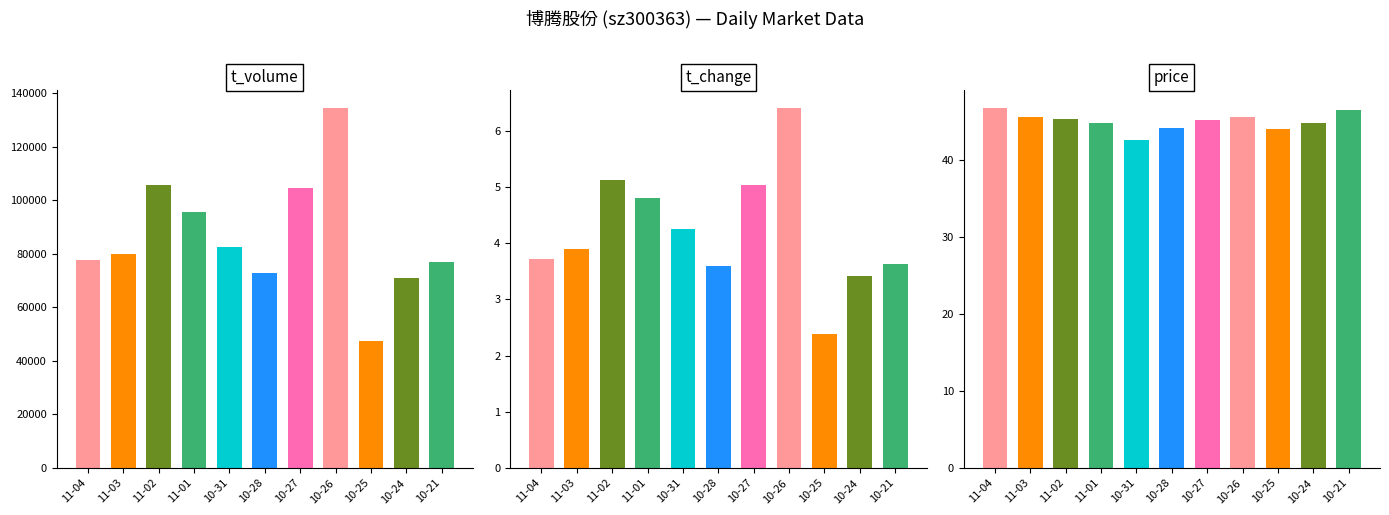

Rank the series by their maximum value, from highest to lowest.

t_volume, price, t_change